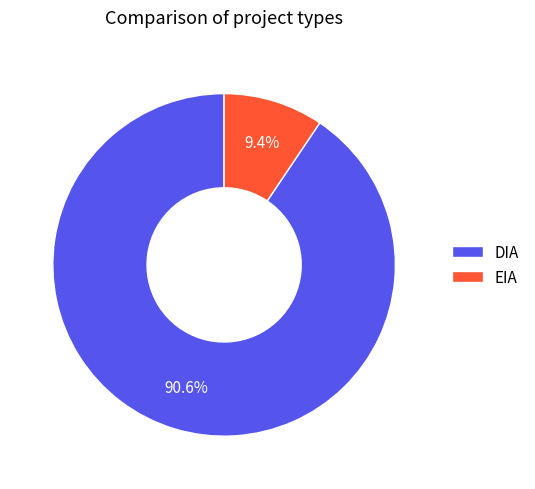

What is the majority slice?

DIA